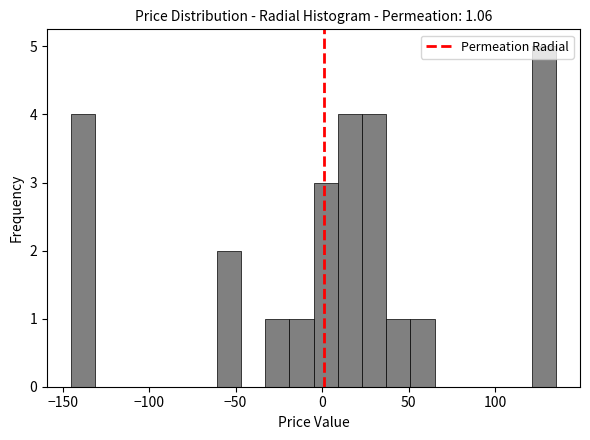

Read against the x-axis, roughly where is the centre of the tallest bar?

130